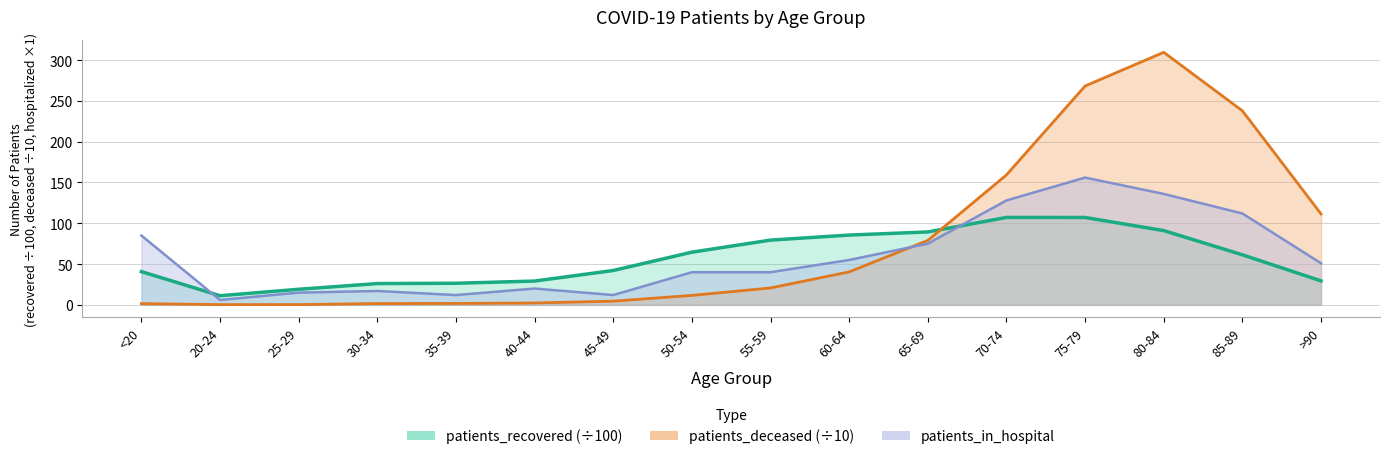

Which series ends up on top after the final intersection of patients_recovered and patients_in_hospital?

patients_in_hospital